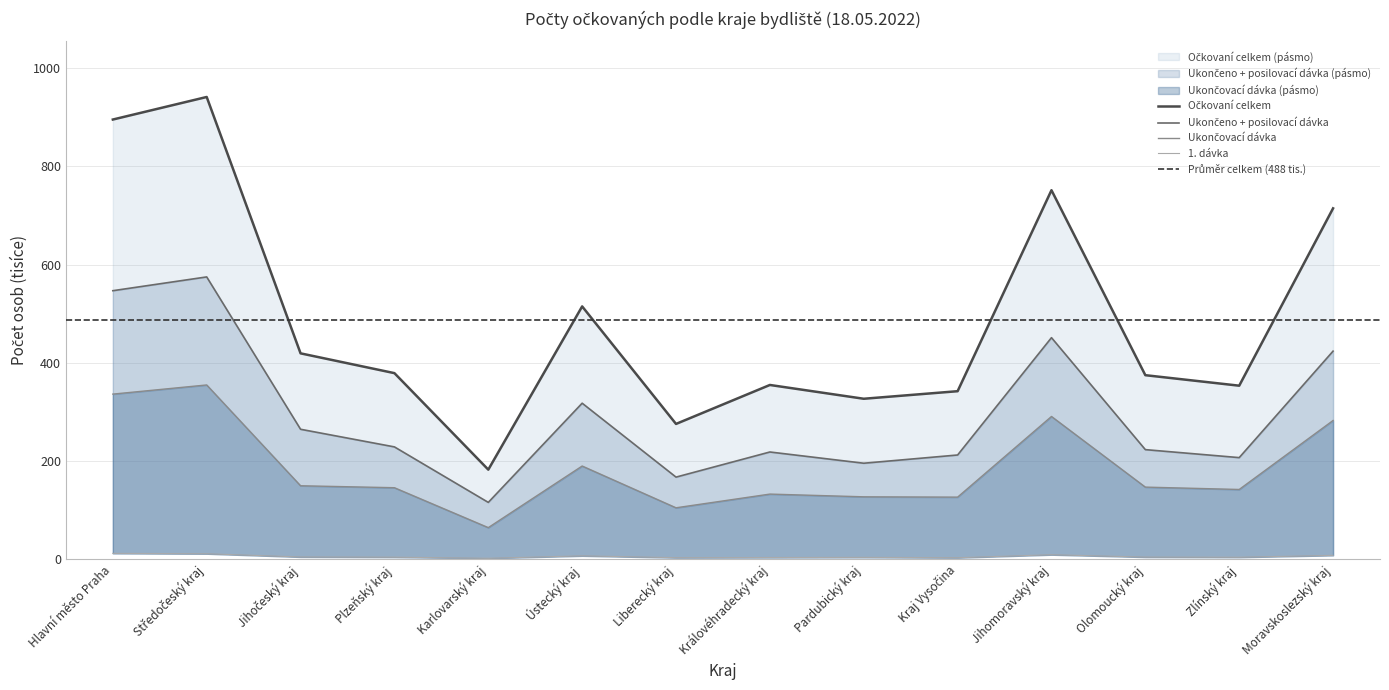

What position from the left is Ústecký kraj?

6